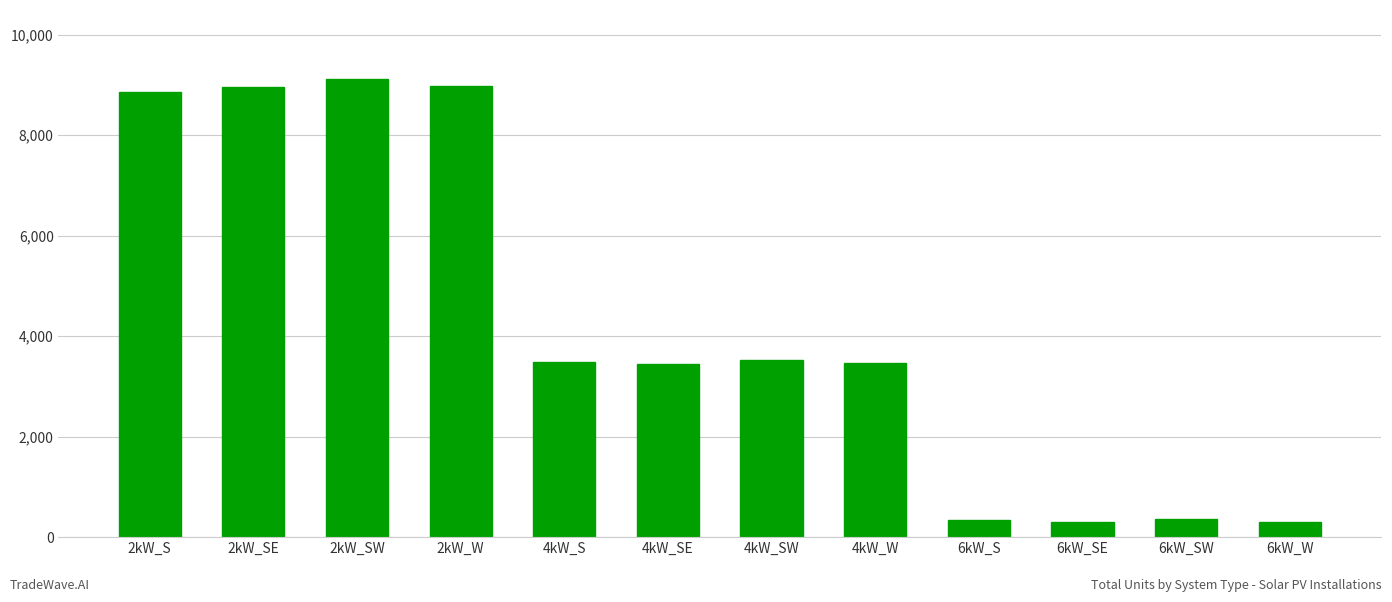

What is the sum of all values?

51111